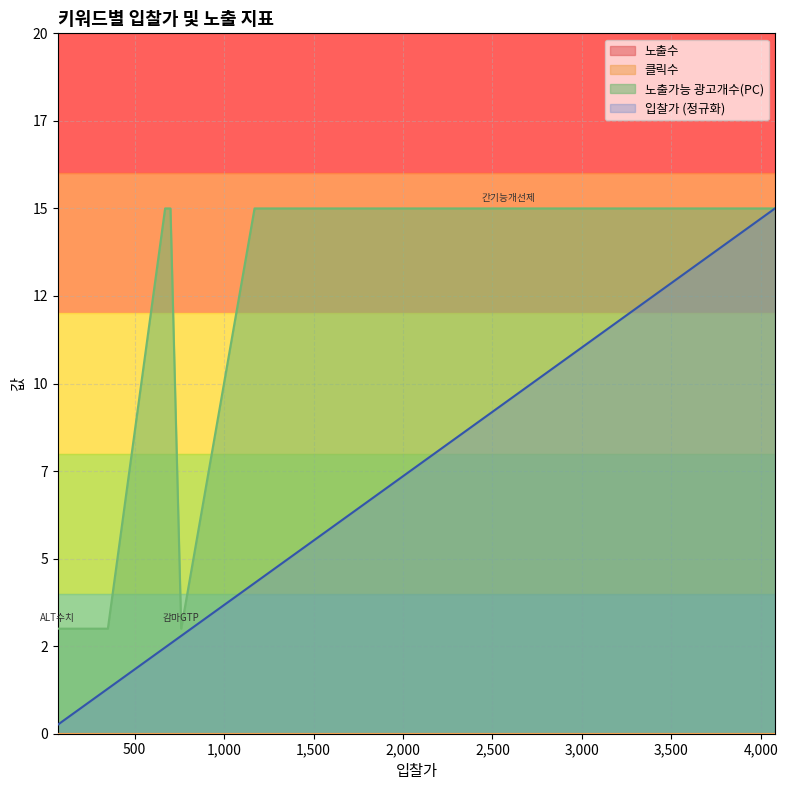

True or false: 클릭수 and 노출수 cross at least once.

False